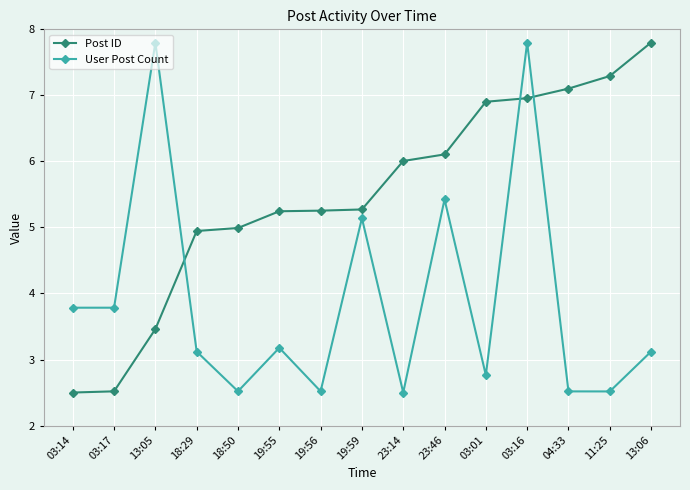

What is the maximum value for User Post Count?

7.8